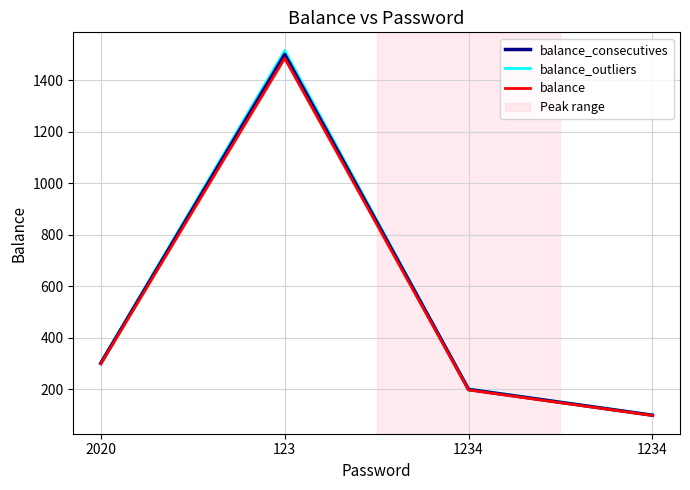

What is the value of the balance_consecutives point at the 2nd from the left?

1500.0